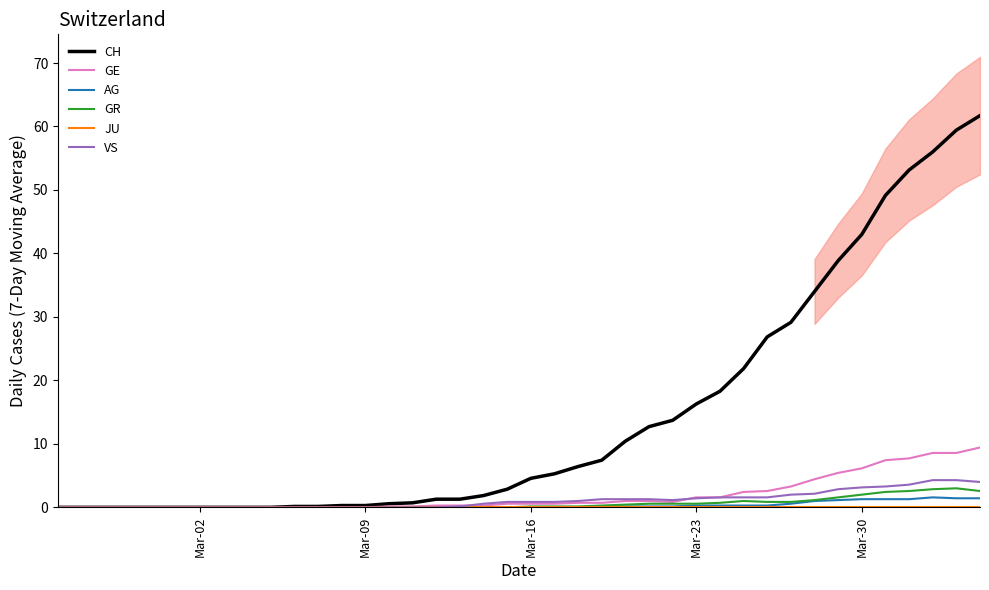

At which label does GR reach its minimum?

Mar-02